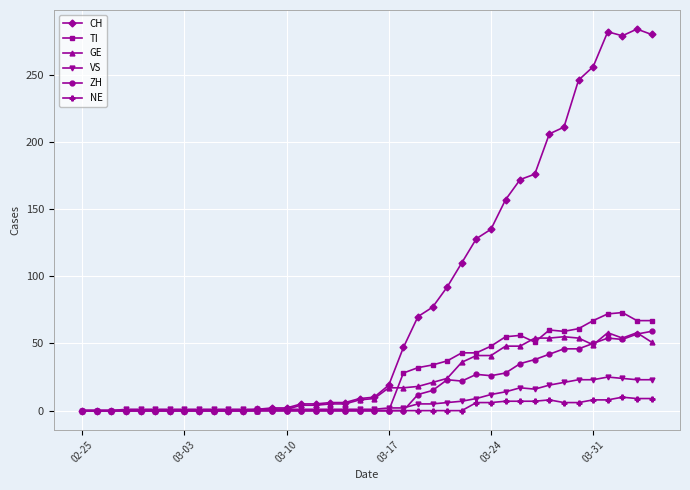

What is the greatest value displayed?

284